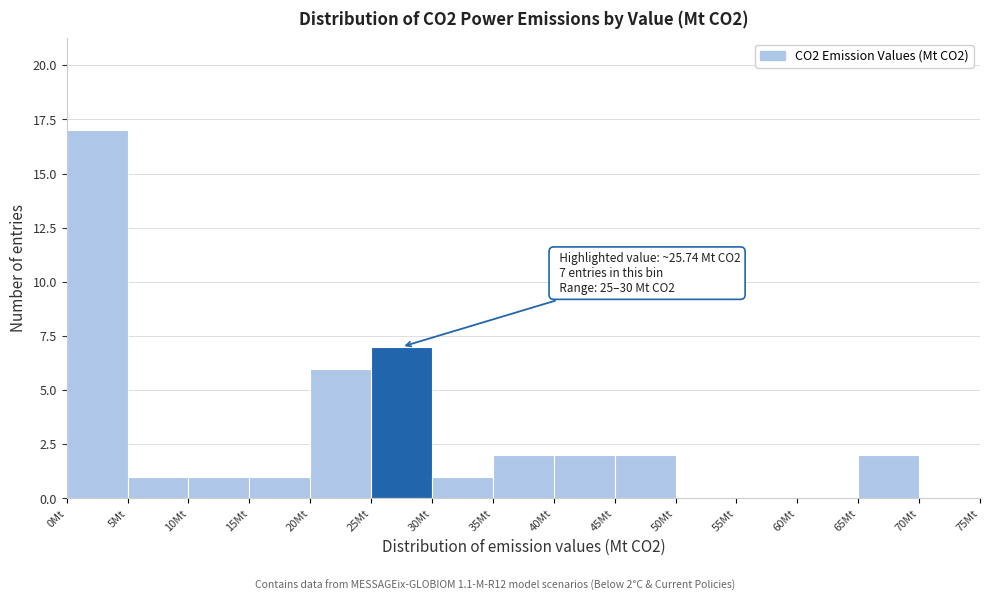

Which range on the x-axis has the tallest bar?

0 to 5